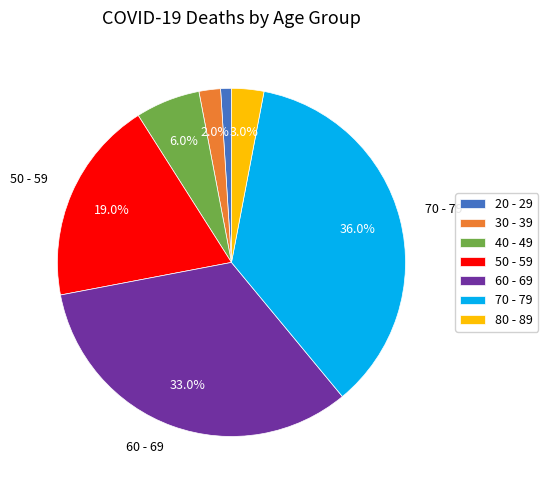

Count the number of slices in the pie.

7